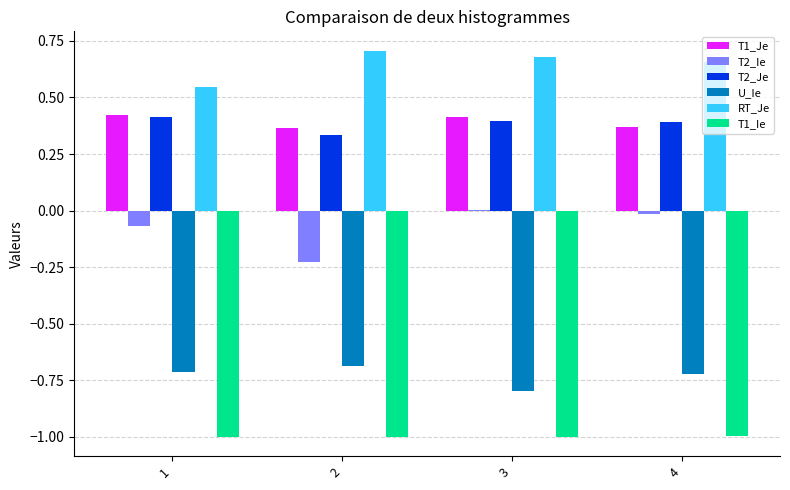

Is it true that U_Ie equals -0.7 at 1?

True